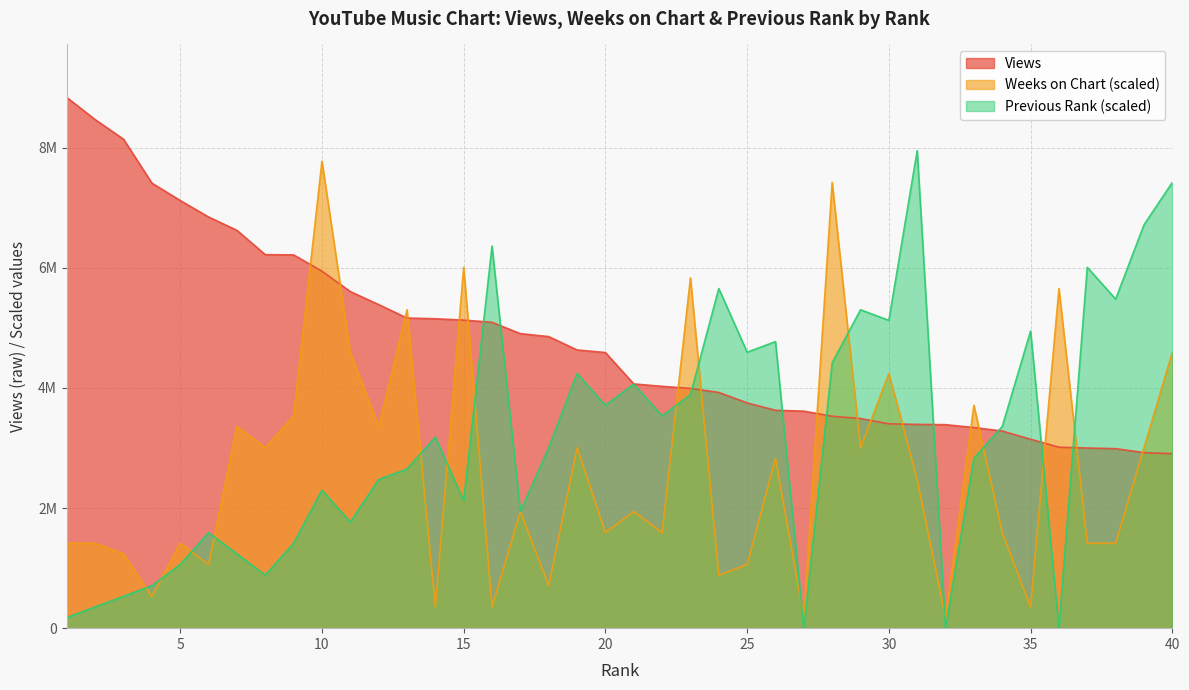

What is the difference between the second highest and minimum values in the Previous Rank series?

7422199.7